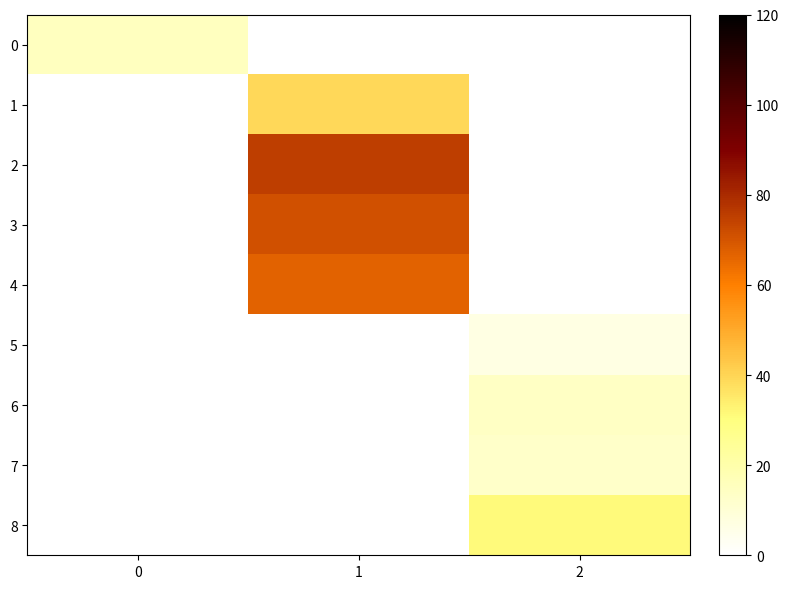

What is the total value across all series at 2?

65